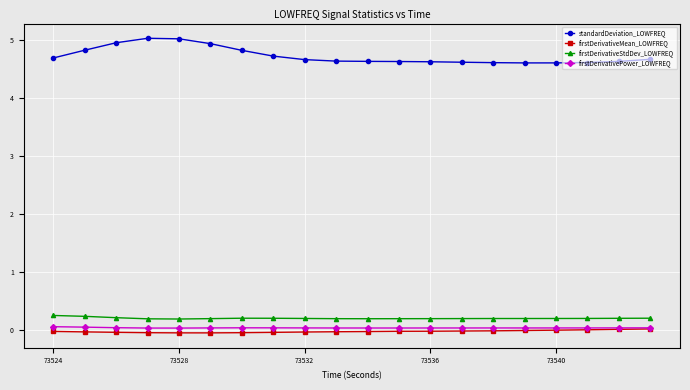

Which series has the largest total across all categories?

standardDeviation_LOWFREQ